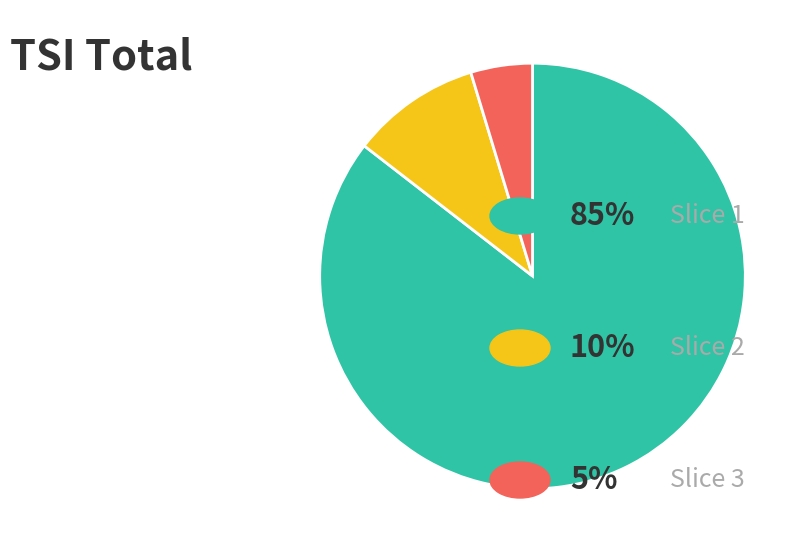

Is there a majority slice in this chart?

Yes